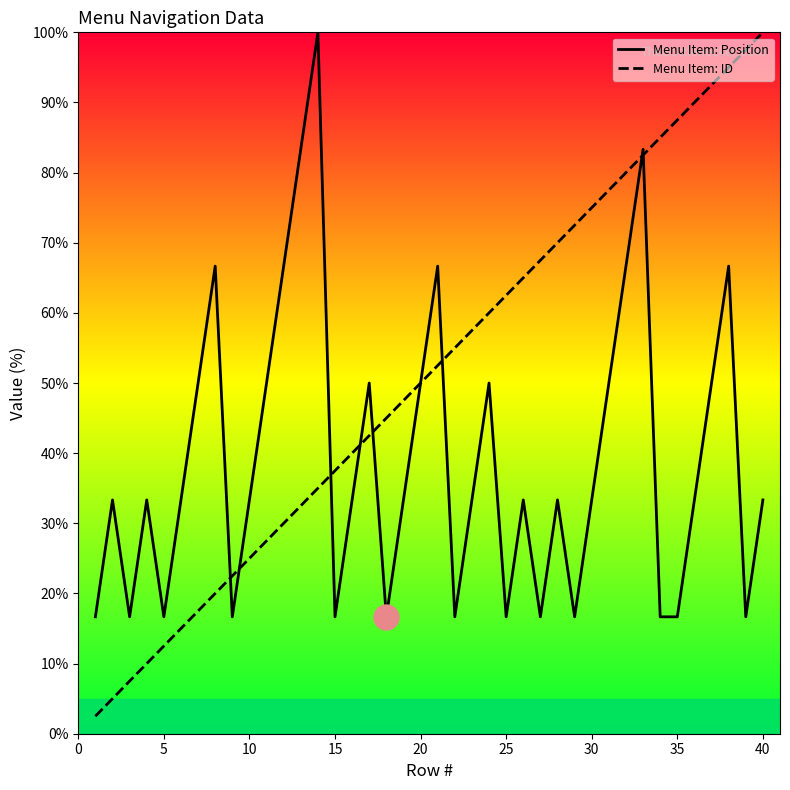

What is the sum of all Menu Item: Position values?

1566.7